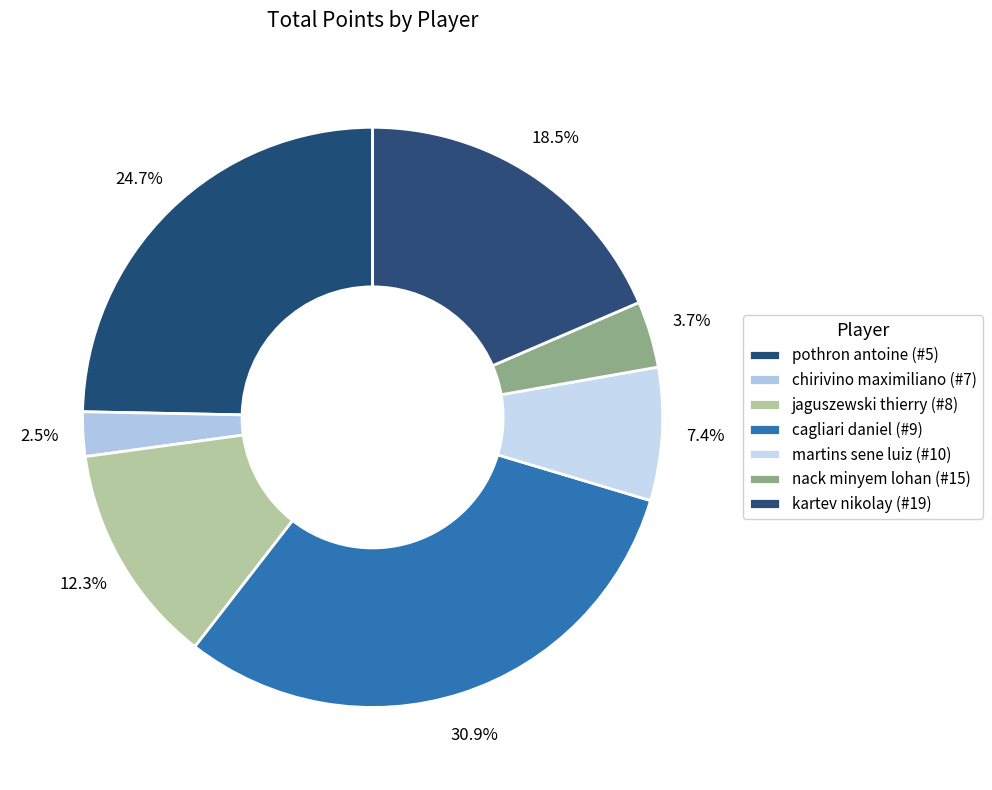

How many slices are in this pie chart?

7